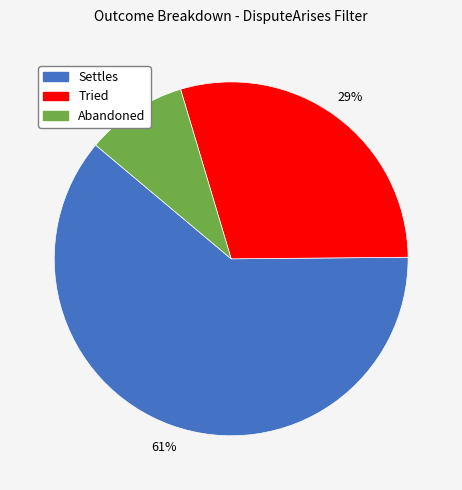

What is the largest slice in the pie chart?

Settles